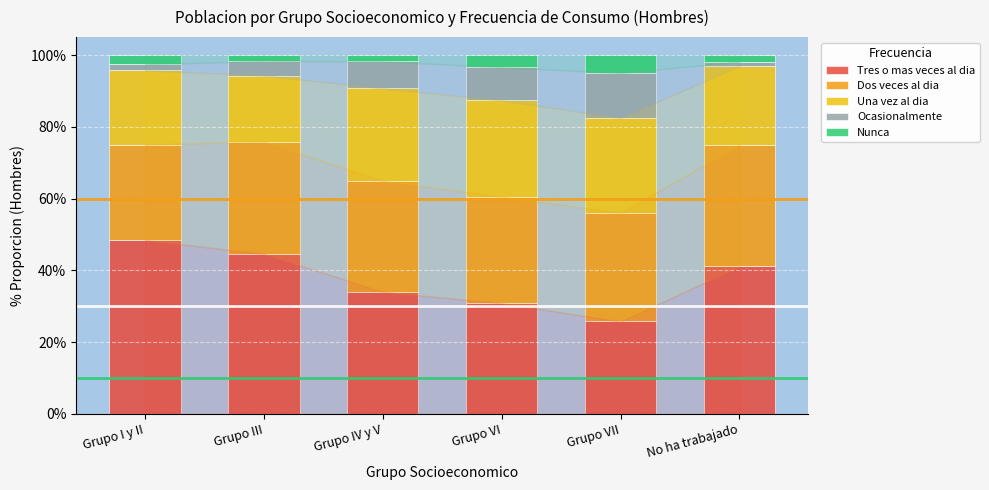

Are the bars grouped side by side (vs. stacked)?

No